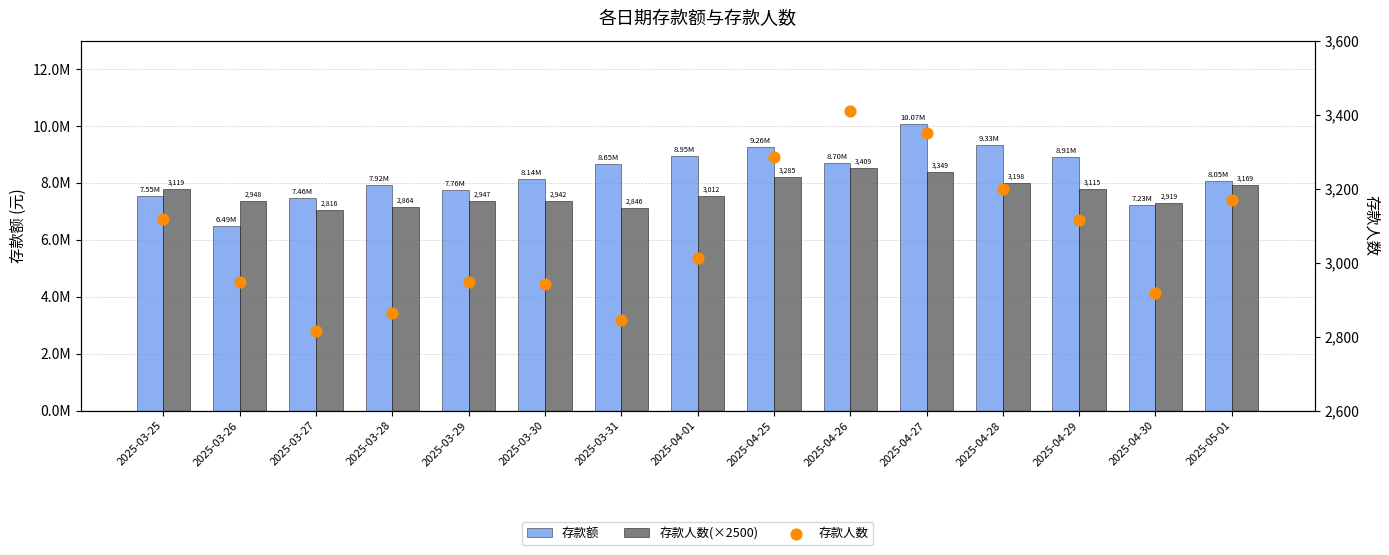

At which category is the sum across all series the highest?

2025-04-27